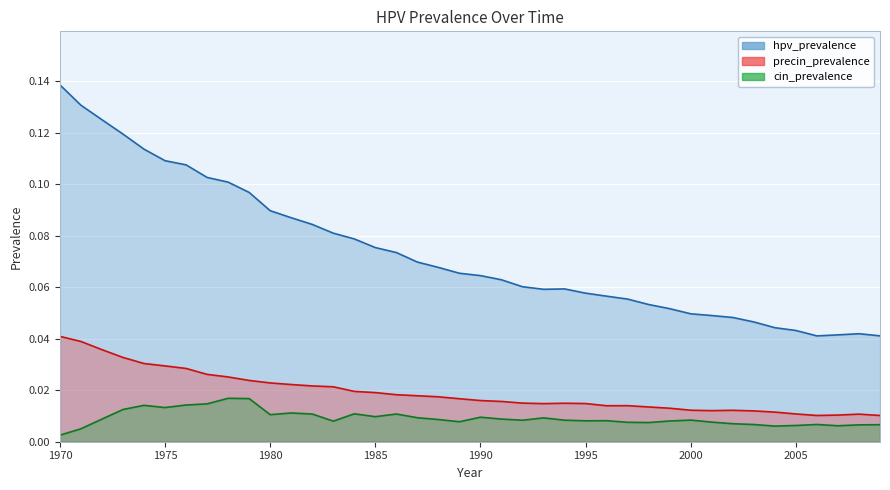

Rank the categories by cin_prevalence value from highest to lowest.

1978, 1979, 1977, 1976, 1974, 1975, 1973, 1981, 1984, 1986, 1982, 1980, 1985, 1990, 1987, 1993, 1991, 1972, 1988, 2000, 1994, 1992, 1996, 1995, 1999, 1983, 1989, 2001, 1997, 1998, 2002, 2006, 2003, 2009, 2008, 2005, 2007, 2004, 1971, 1970